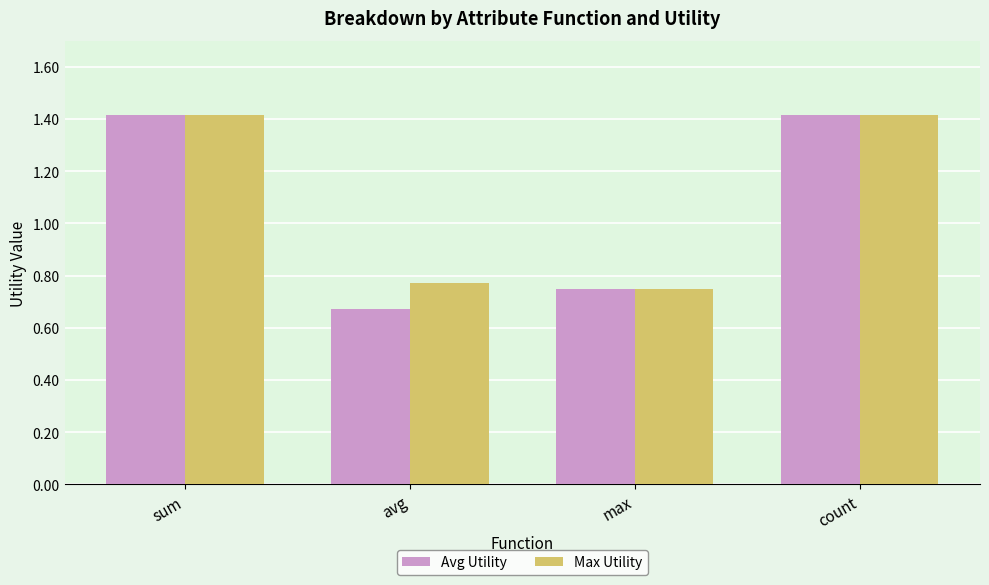

Where is Avg Utility nearest to the value 1?

max